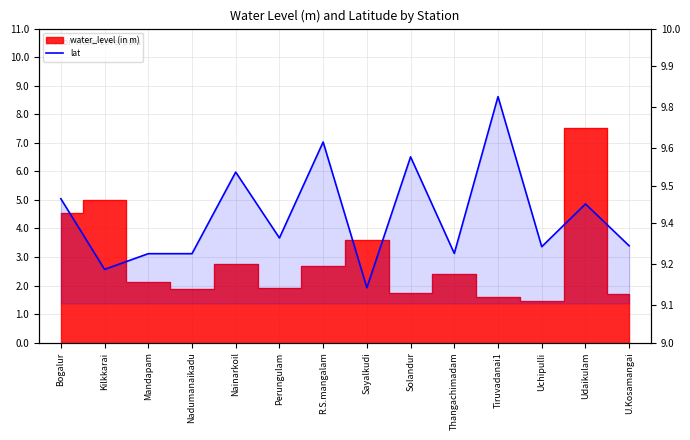

How many lines are shown in the chart?

1